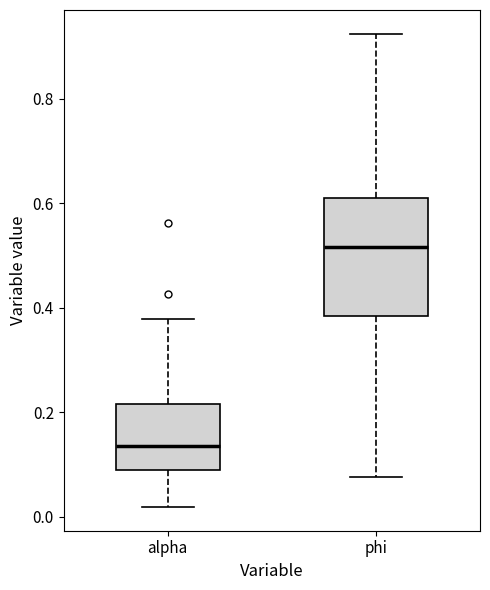

Reading left to right, read every box against the y-axis: the position of its median line, the range the box covers, and the ends of its whiskers. The values are not printed on the chart, so give them approximately, as read against the axis.

alpha: median 0.14, box 0.08 to 0.22, whiskers 0.02 to 0.38
phi: median 0.52, box 0.38 to 0.60, whiskers 0.08 to 0.92